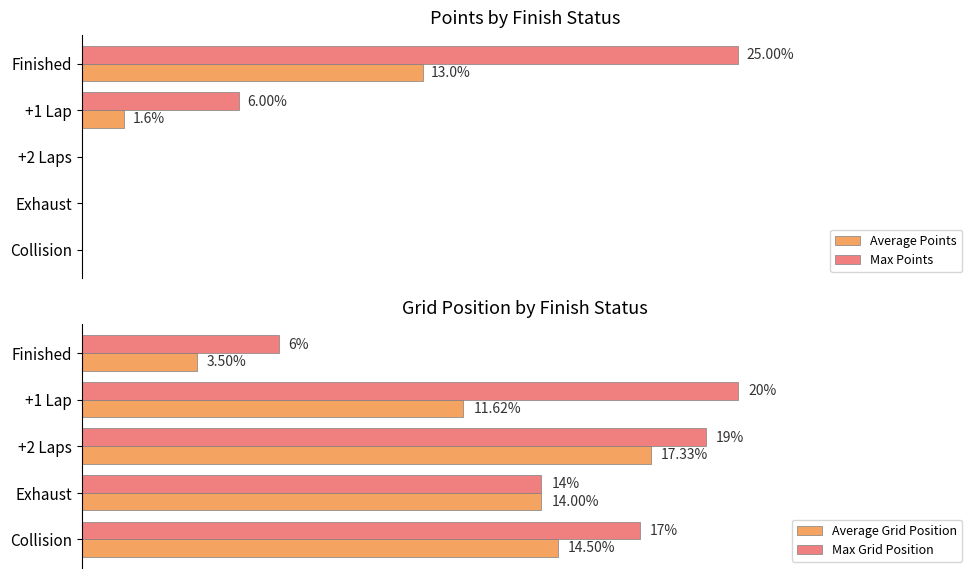

Does the chart contain any negative values?

No